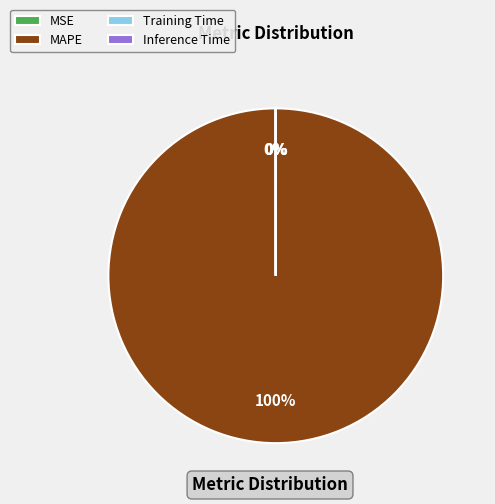

Which category has the biggest portion of the pie?

MAPE